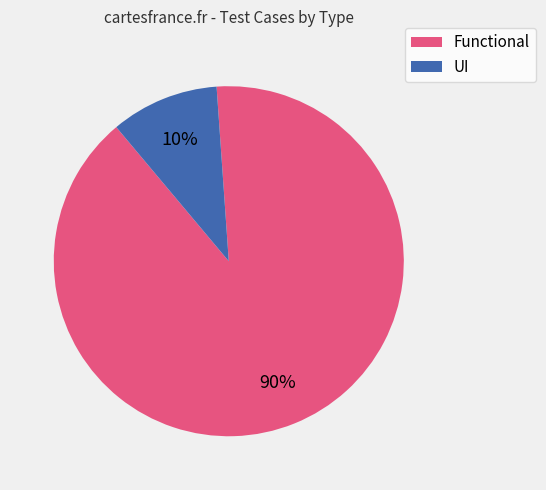

Which slice represents more than half of the pie?

Functional